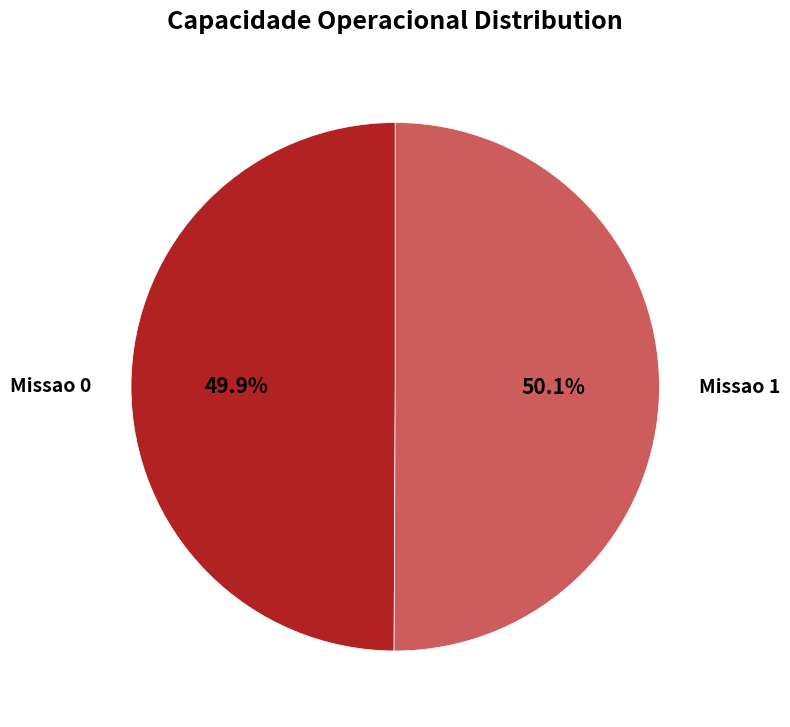

How many segments does this pie chart have?

2